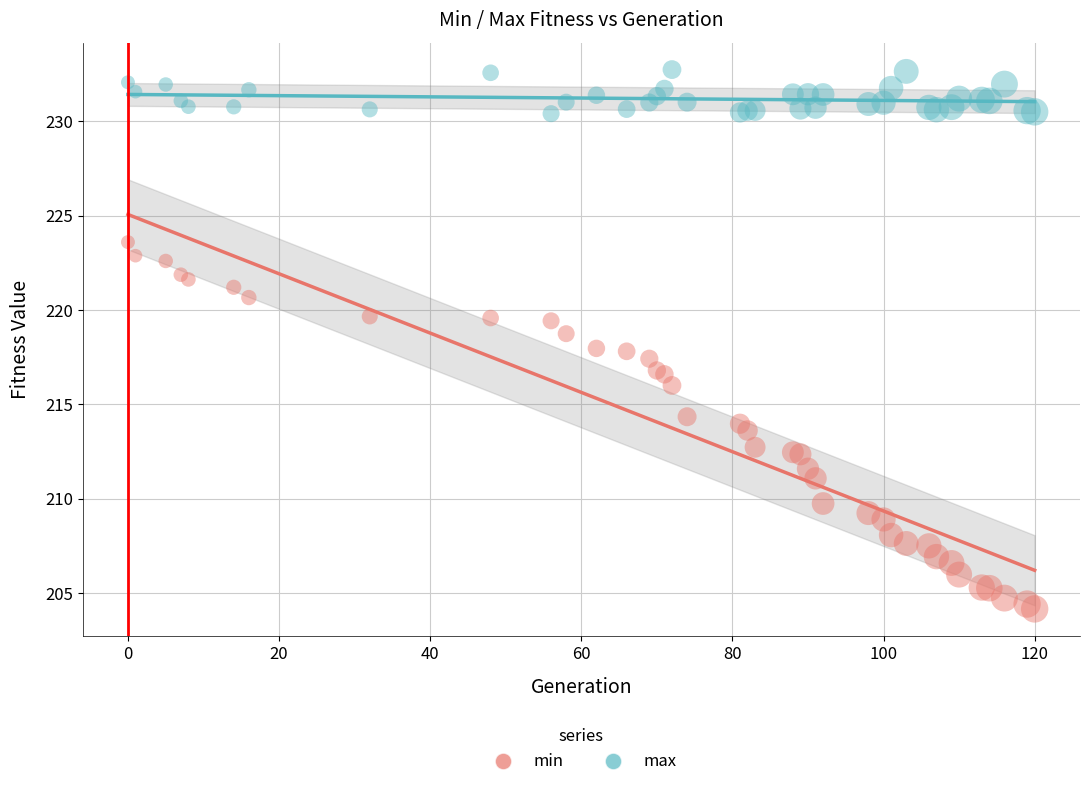

Which series has the largest Y range (max minus min)?

min